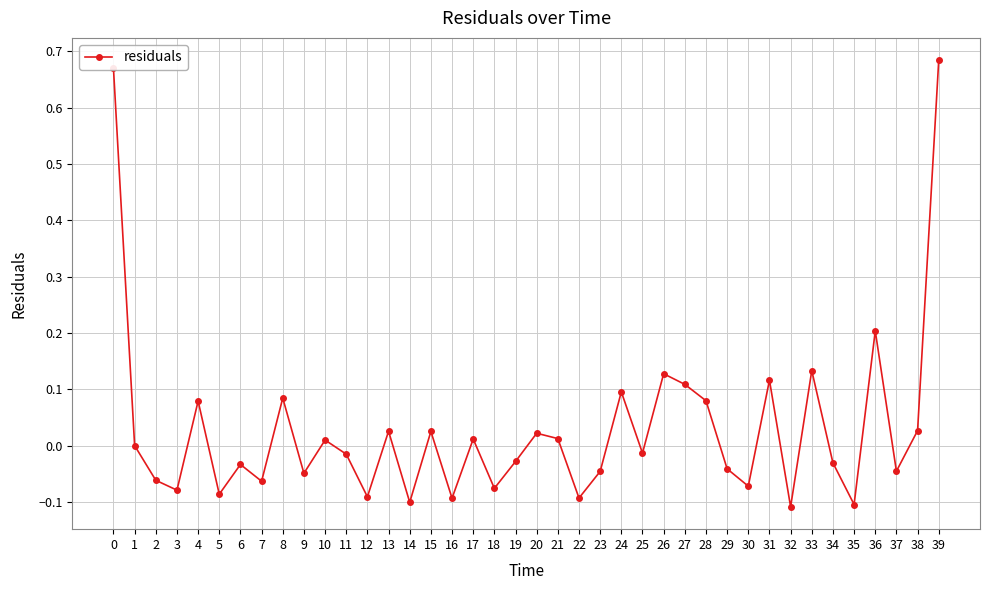

Is this an area chart (filled region under the line)?

No